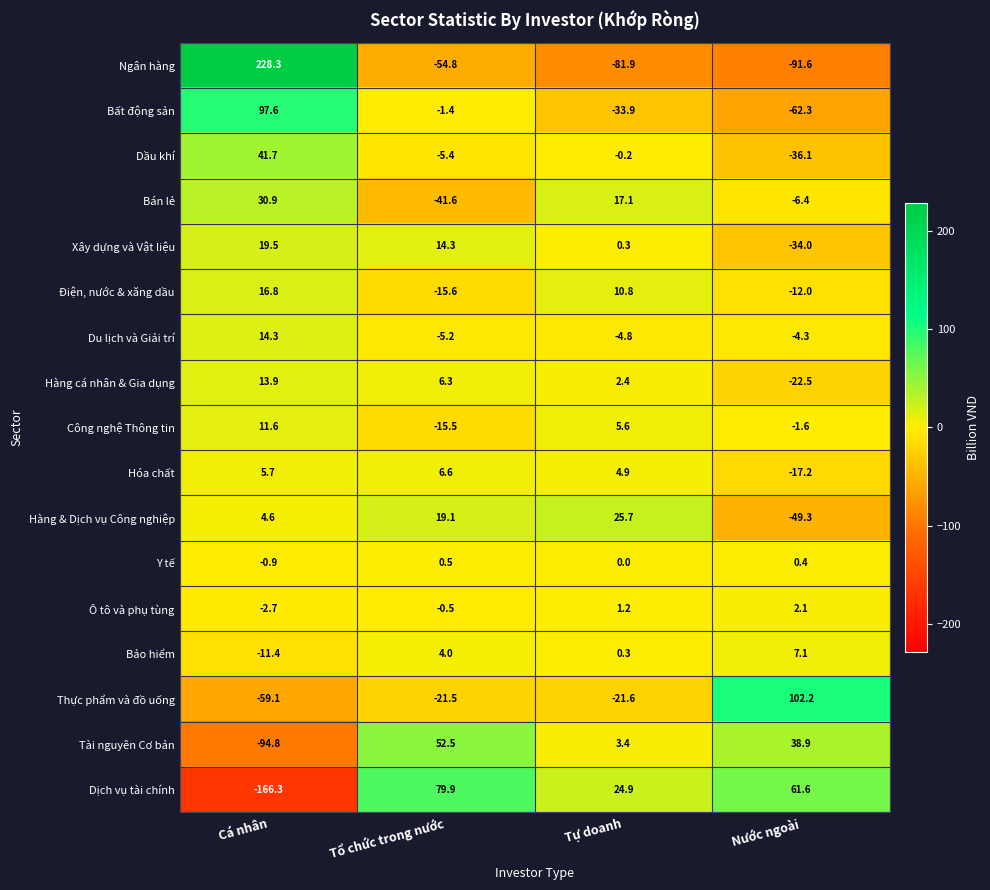

The value of Thực phẩm và đồ uống at Tự doanh is -21.6. True or false?

True